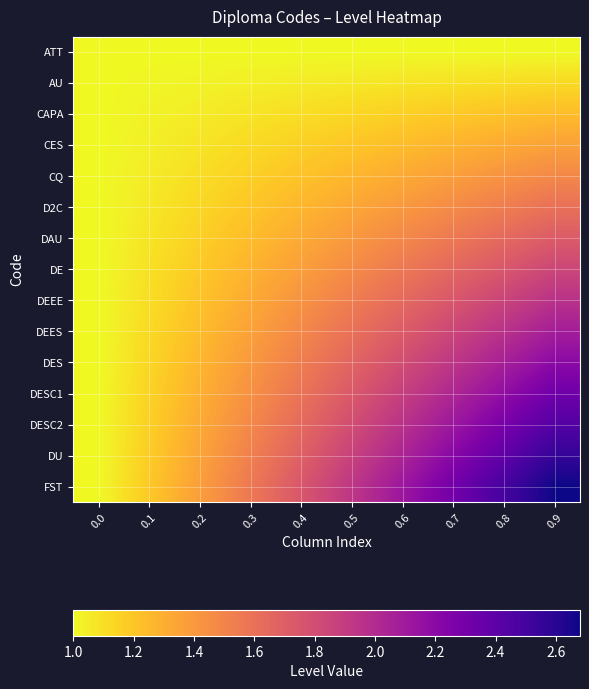

Which has a higher value, 0.3 or 0.4?

0.3